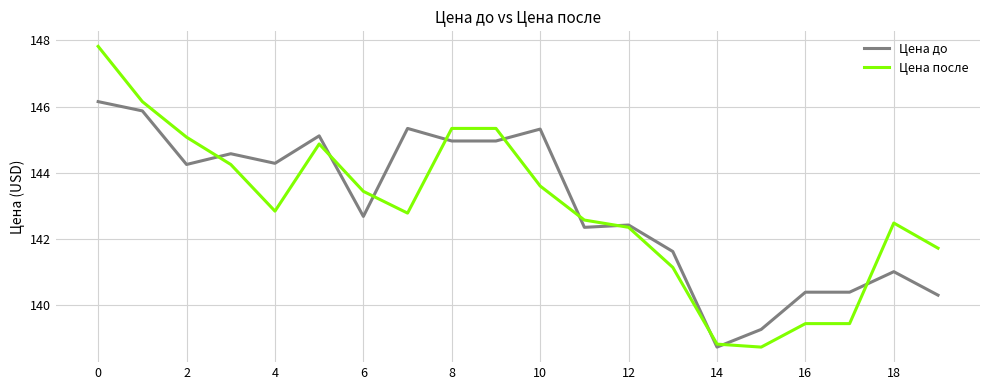

Which series has the largest range (max minus min)?

Цена после